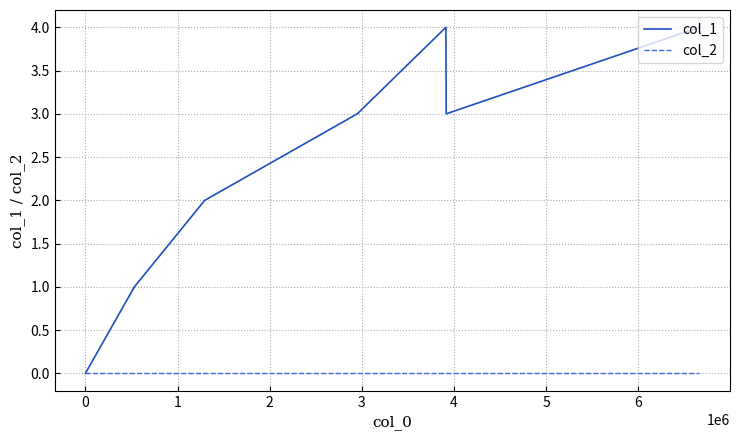

How many lines are shown in the chart?

2